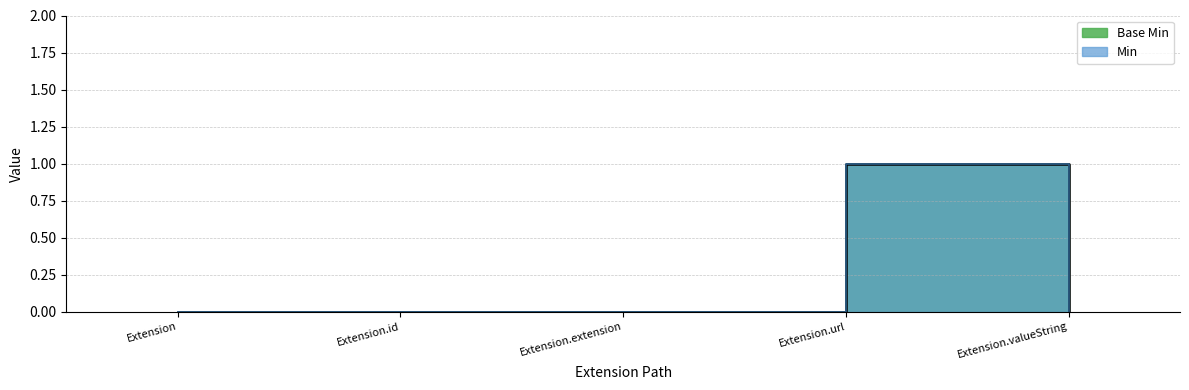

Where is Base Min nearest to the value 0?

Extension